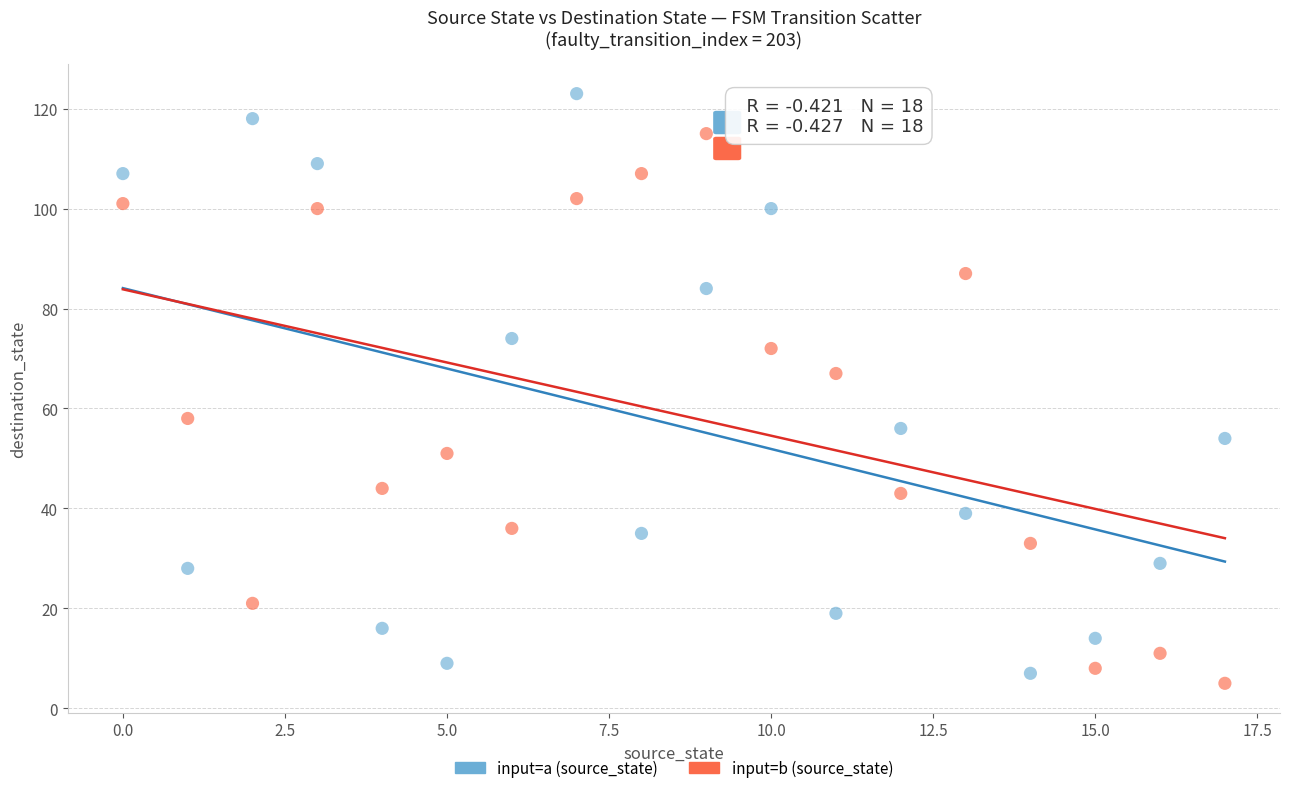

Across all series, what Y value is closest to 64?

67